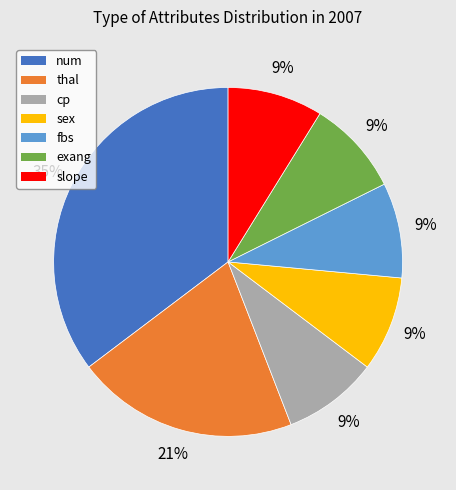

What percentage is the num slice, to the nearest percent?

35%